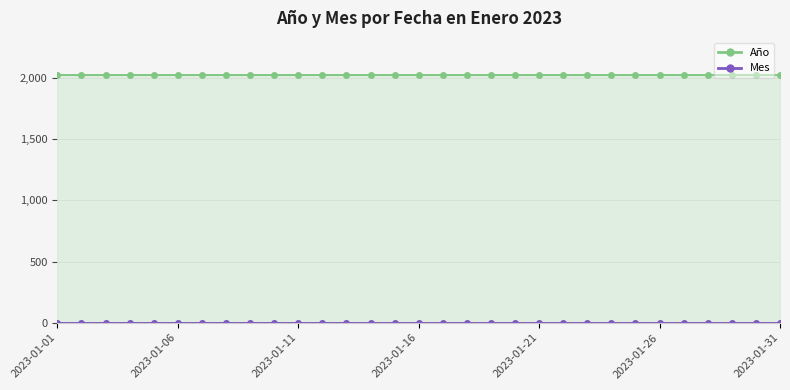

What is the minimum value shown in the chart?

1